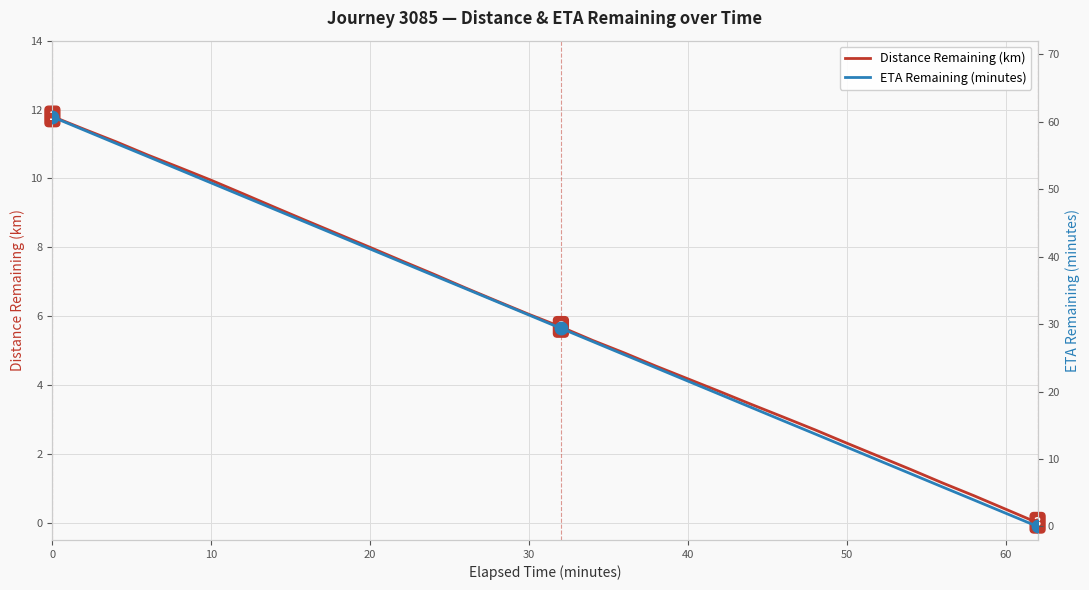

How many series are shown in this chart?

2